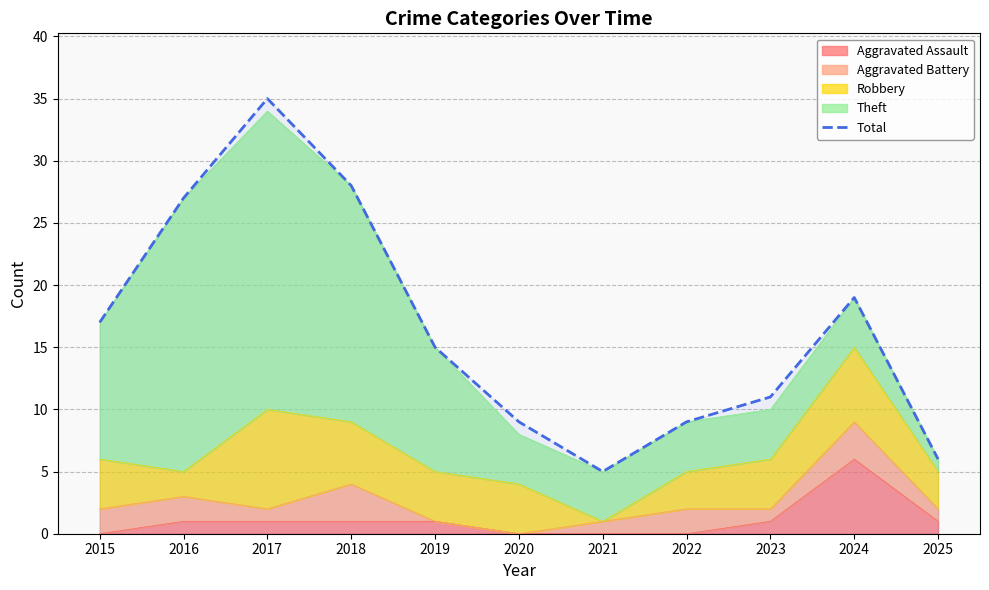

The value at 2025 is 8. True or false?

False